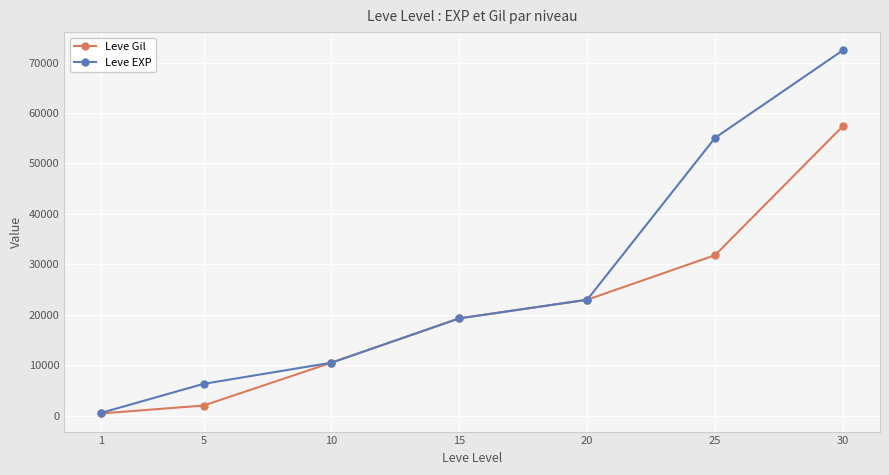

Reading left to right, list all the values displayed in this chart.

Leve Gil: 1=420	5=1980	10=10480	15=19270	20=22960	25=31800	30=57390
Leve EXP: 1=540	5=6280	10=10480	15=19270	20=22960	25=55060	30=72430